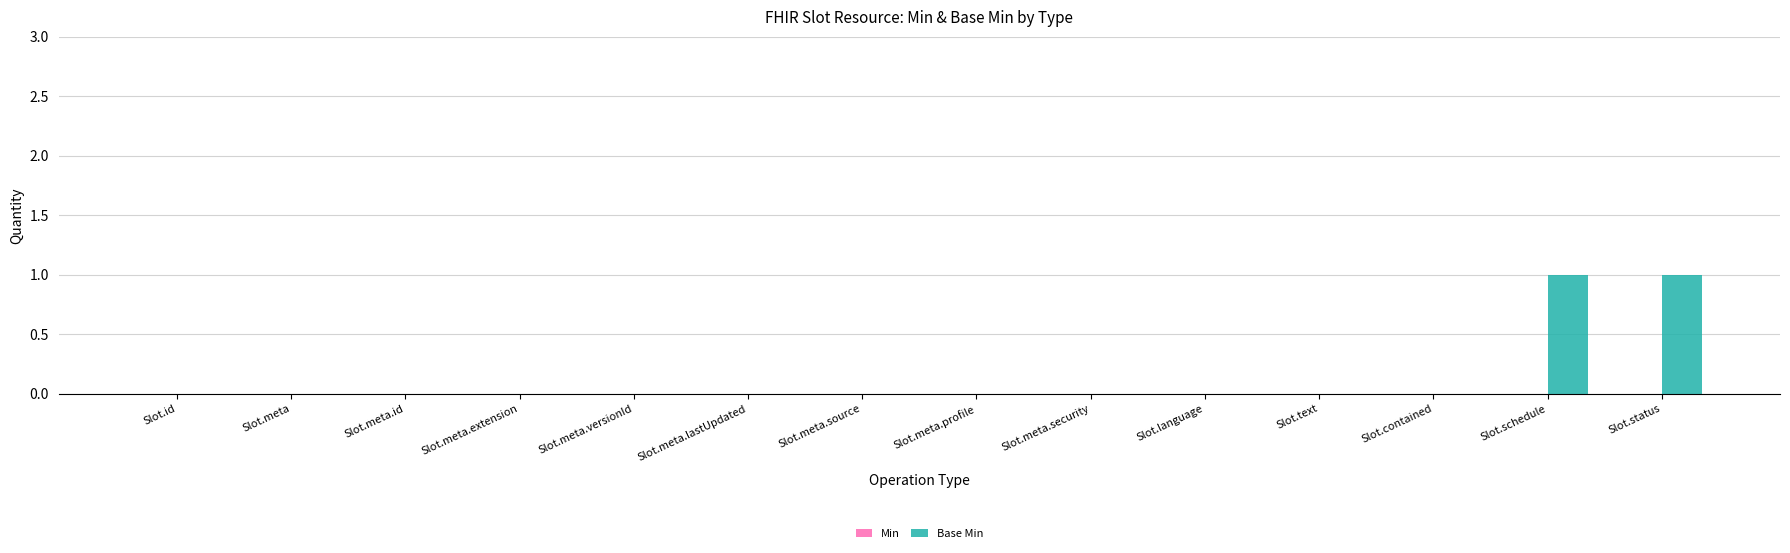

How many series are shown in this chart?

1